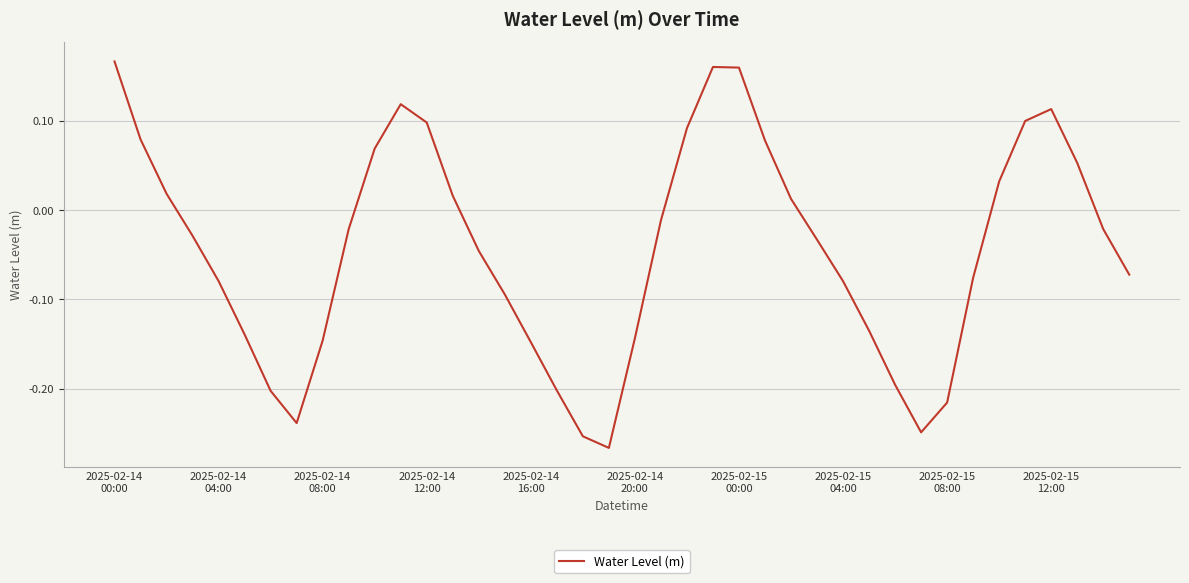

What is the difference between the maximum and minimum values?

0.4